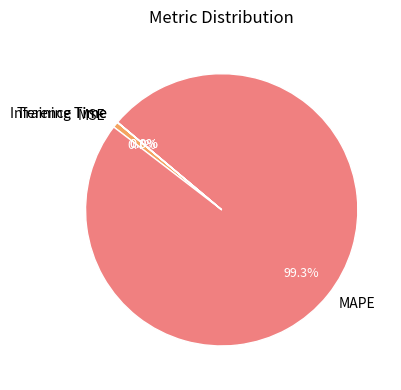

What is the largest slice in the pie chart?

MAPE